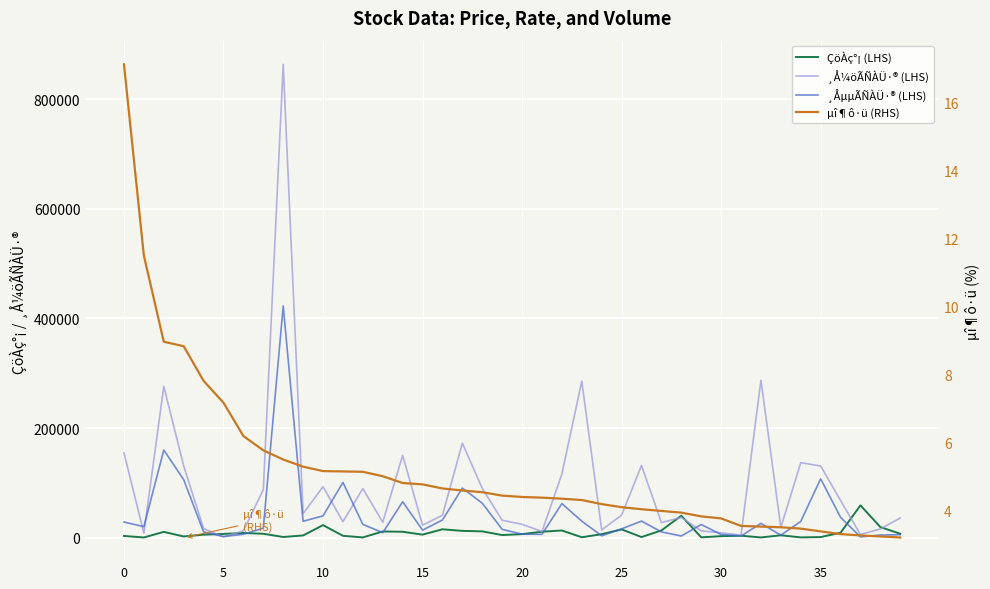

At which category is the sum across all series the highest?

8